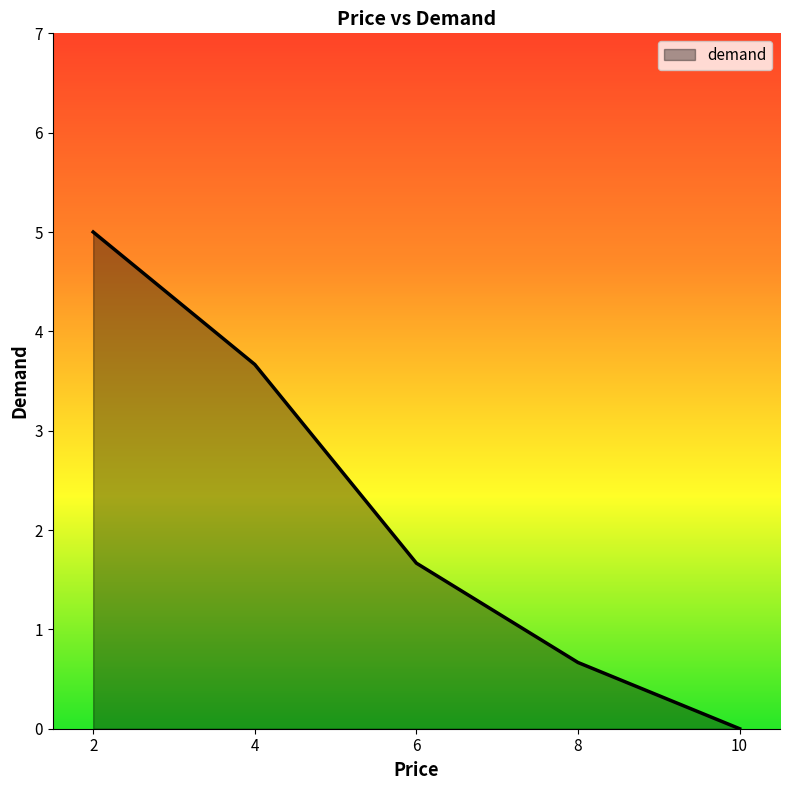

Reading right to left, extract all data points from this chart.

0.0	0.7	1.7	3.7	5.0